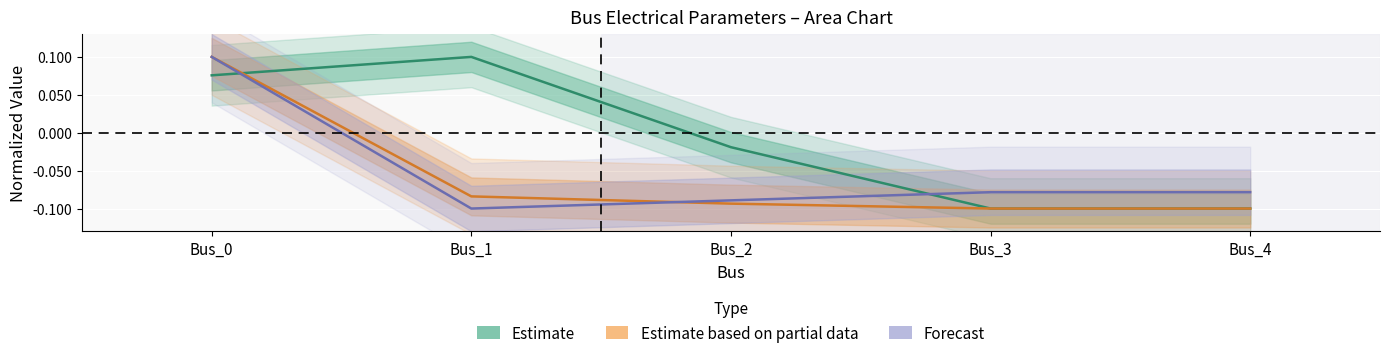

What is the total value across all series at Bus_2?

-0.2